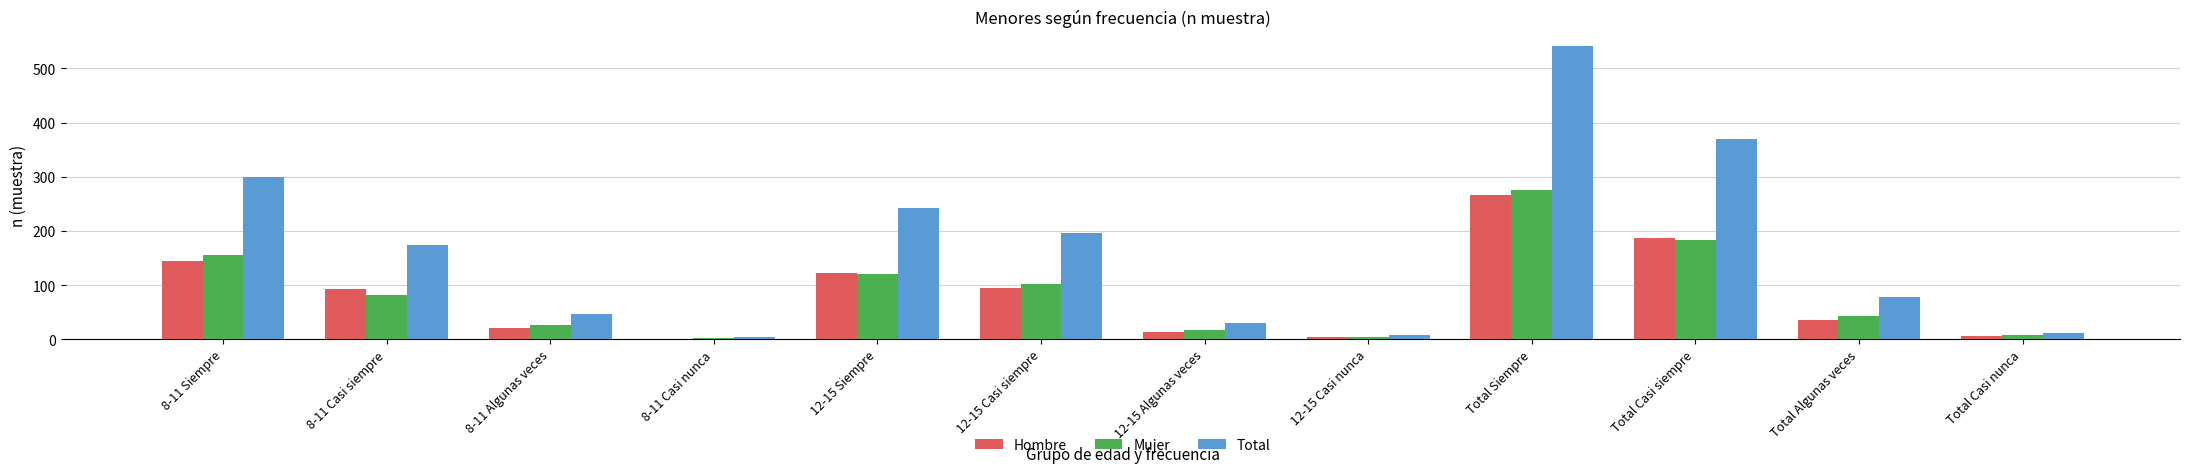

How many groups of bars are there?

12